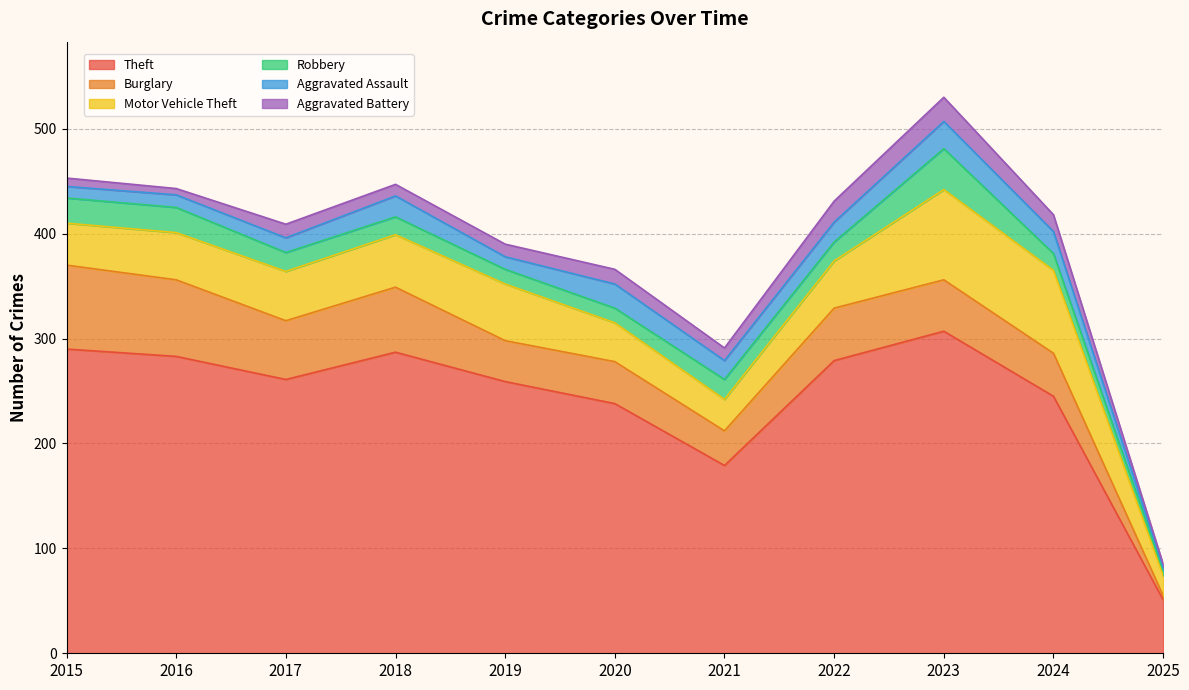

How many categories are shown in the chart?

11